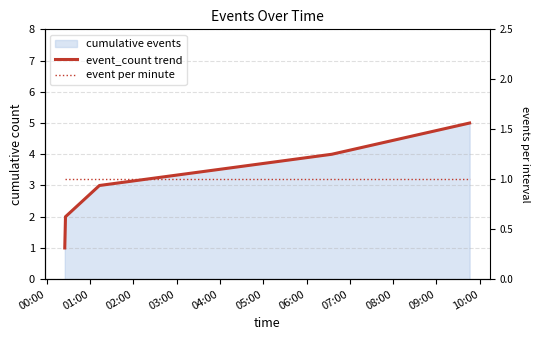

True or false: event_count trend and event per minute cross at least once.

False